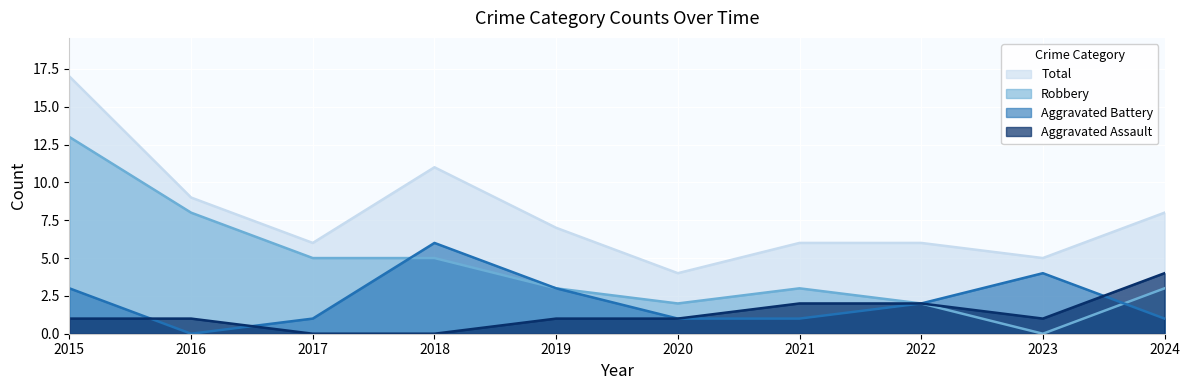

The Total series shows 8 at 2024. True or false?

True